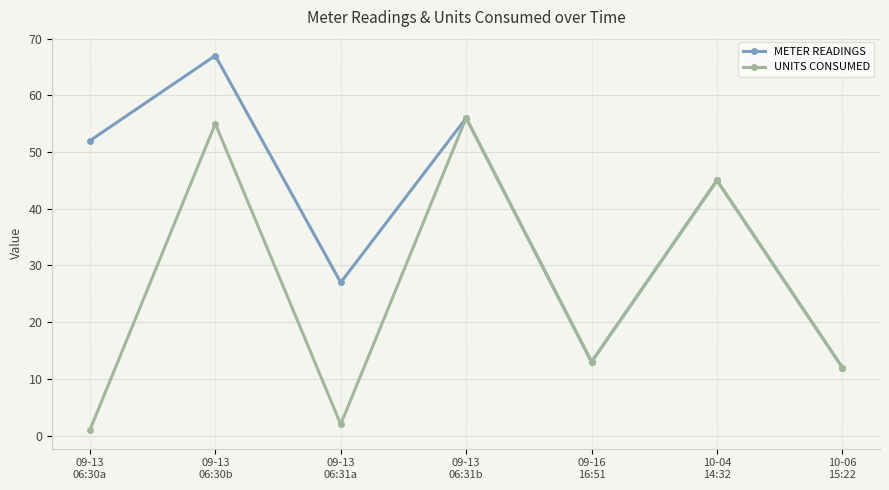

What is the label of the 7th point from the left?

10-06
15:22